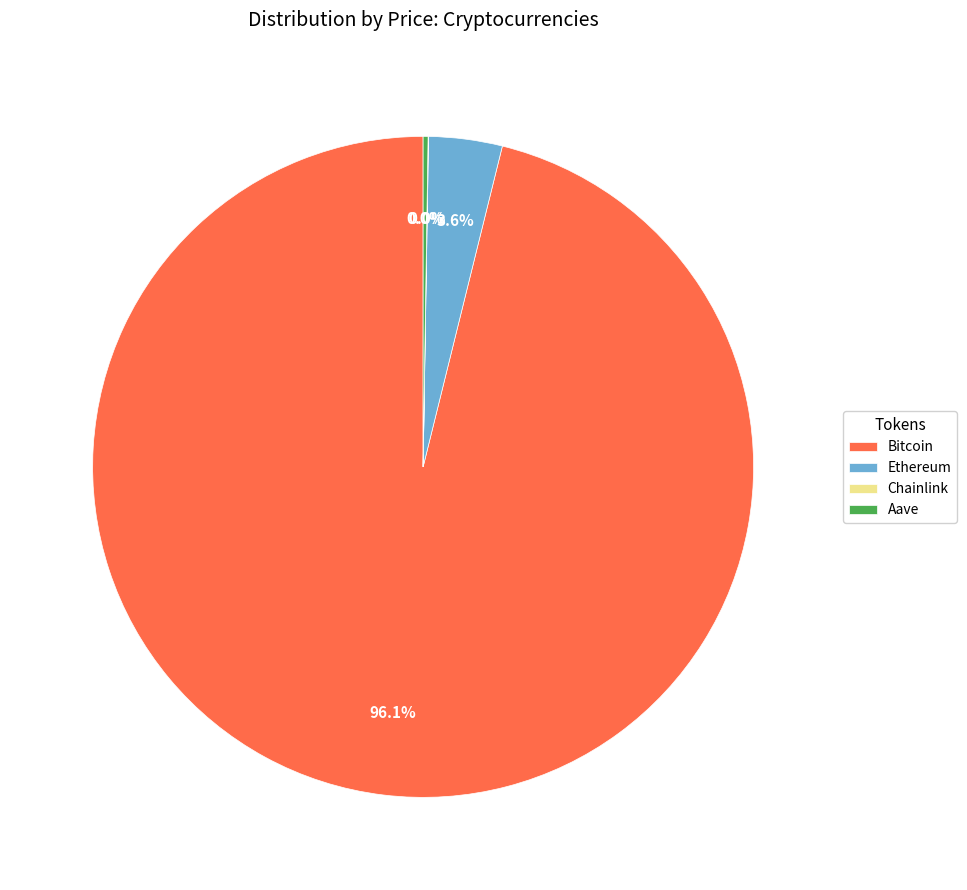

How many segments does this pie chart have?

4